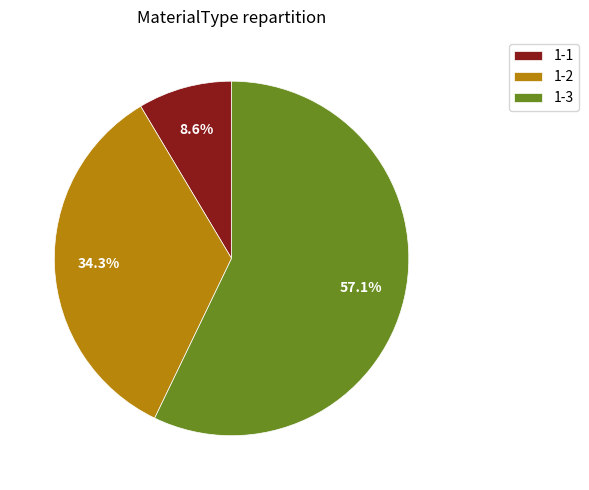

Which category has the smallest portion of the pie?

1-1